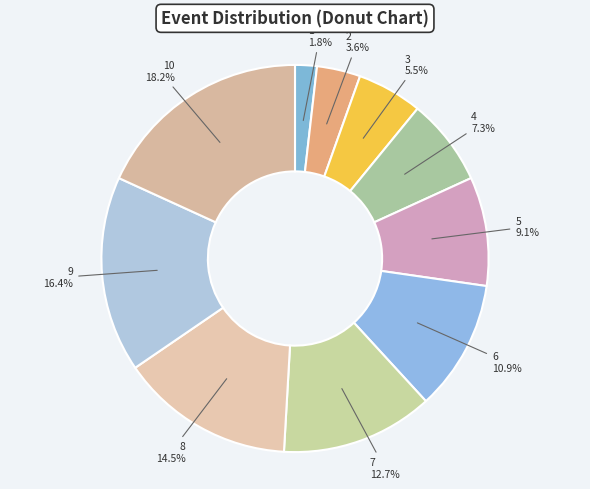

What is the ratio of the value at 5 to the value at 9?

0.6